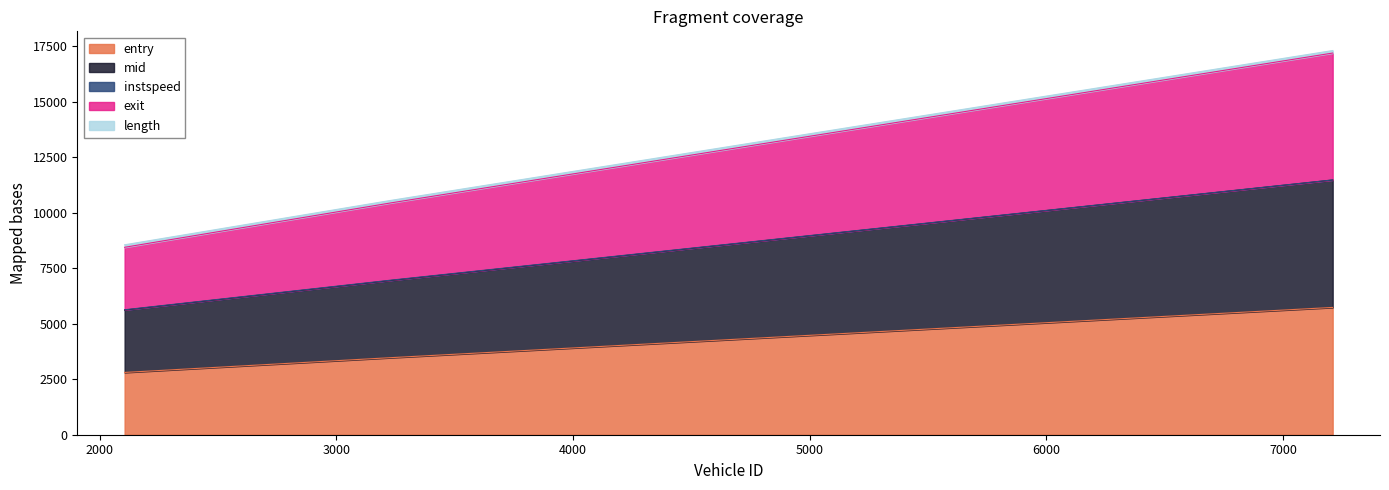

What is the lowest value of the entry series?

2805.3